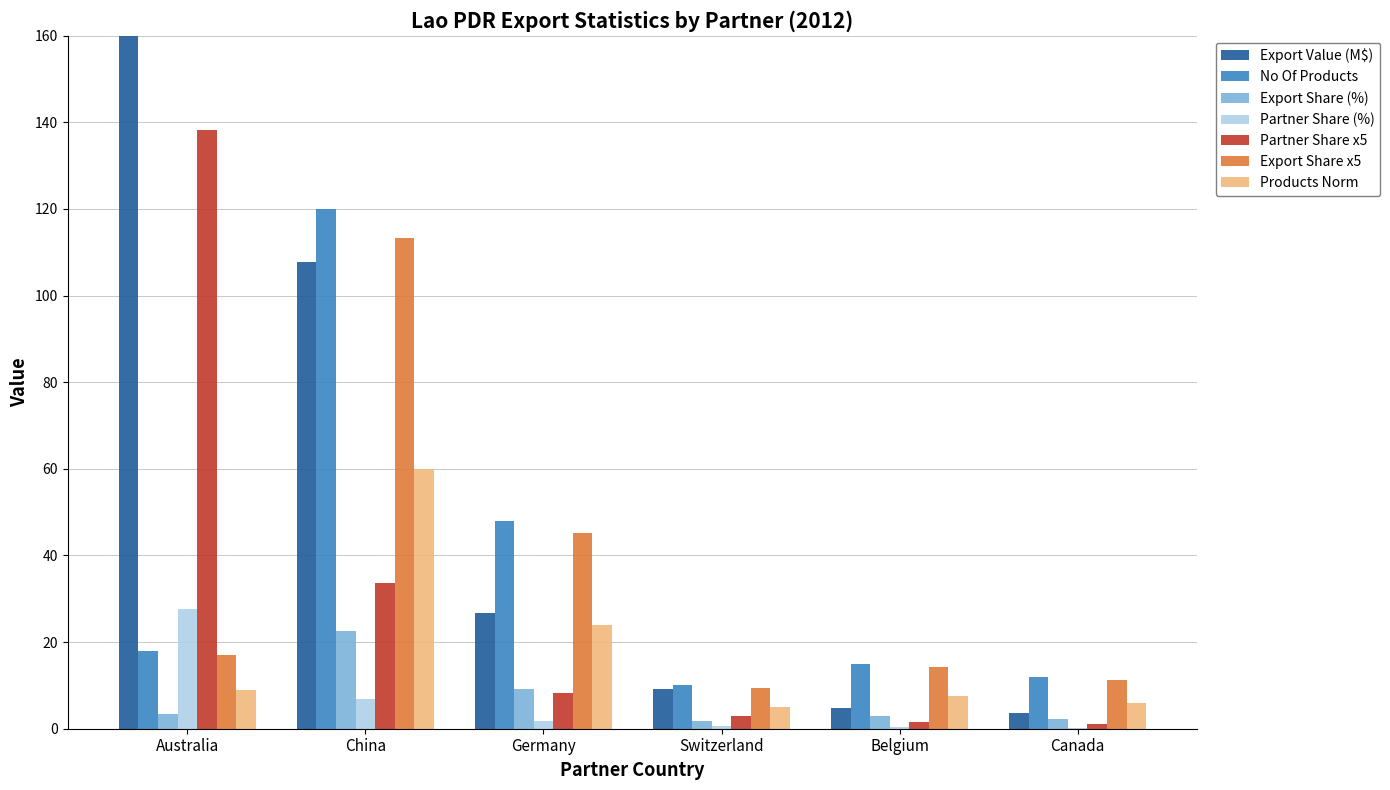

Which label corresponds to the smallest value in the chart?

Canada